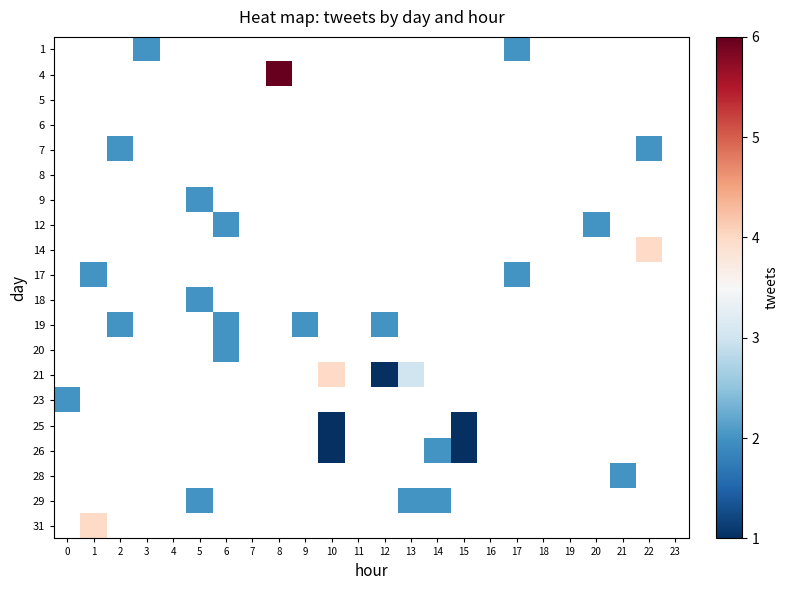

What is the smallest value displayed?

1.0